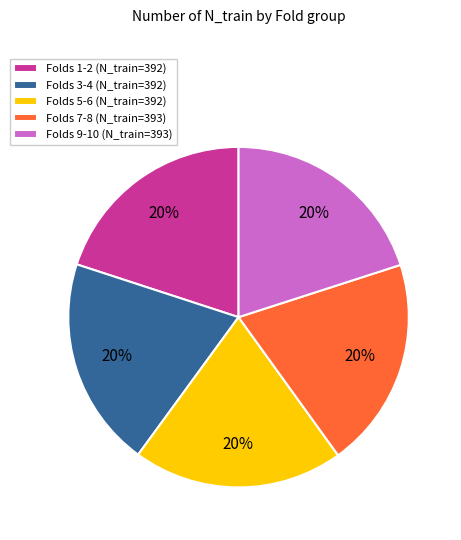

Do Folds 1-2 (N_train=392) and Folds 5-6 (N_train=392) together represent more than half of the pie?

No